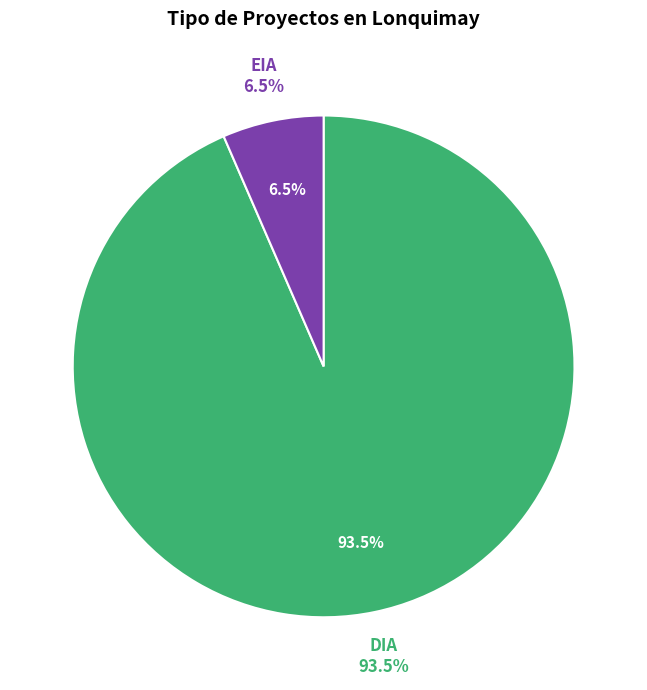

Do EIA and DIA together represent more than half of the pie?

Yes